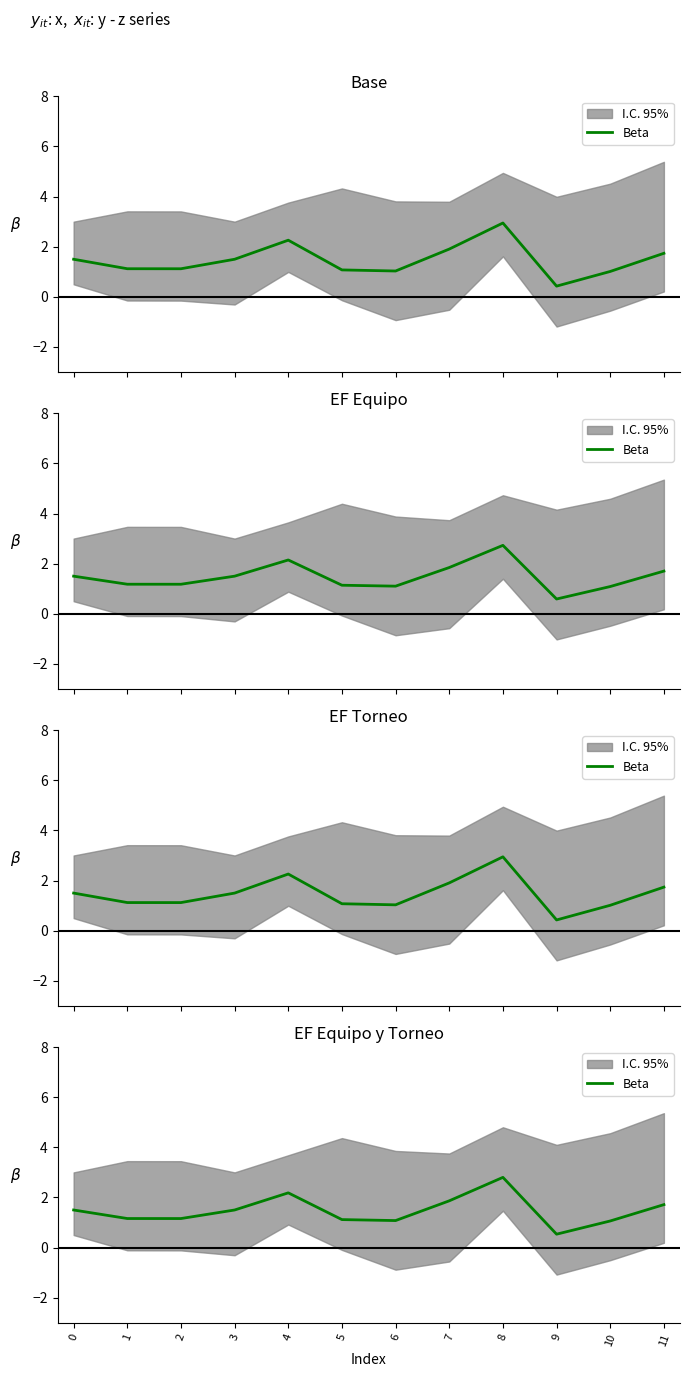

The value at 1 is 1.2. True or false?

True